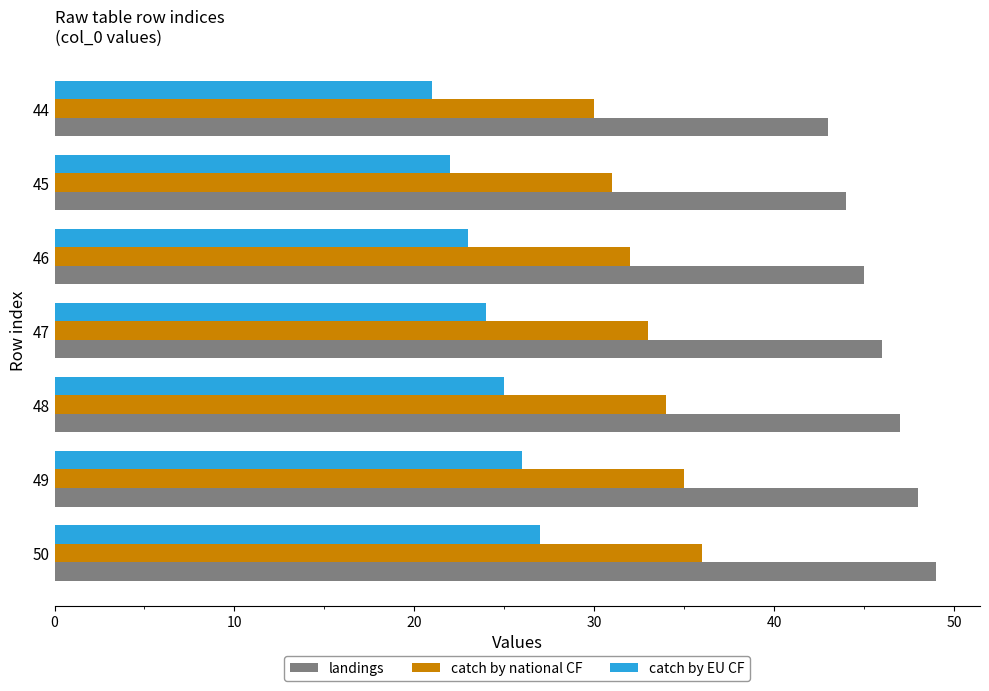

Which series has the largest total across all categories?

landings